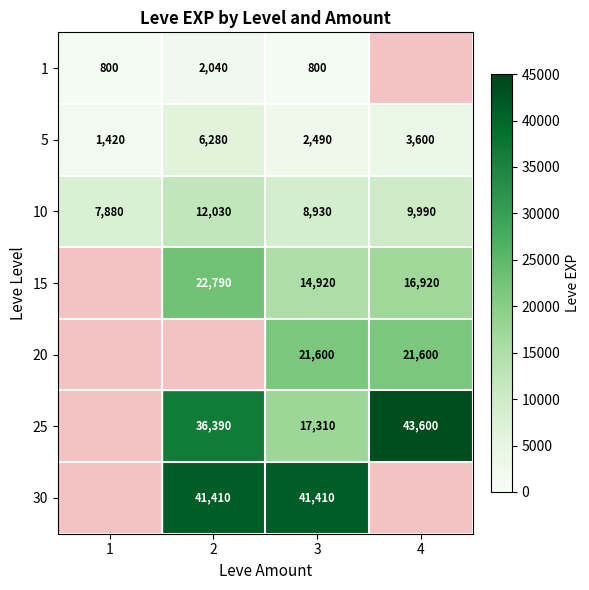

Rank the categories by 5 value from highest to lowest.

2, 4, 3, 1